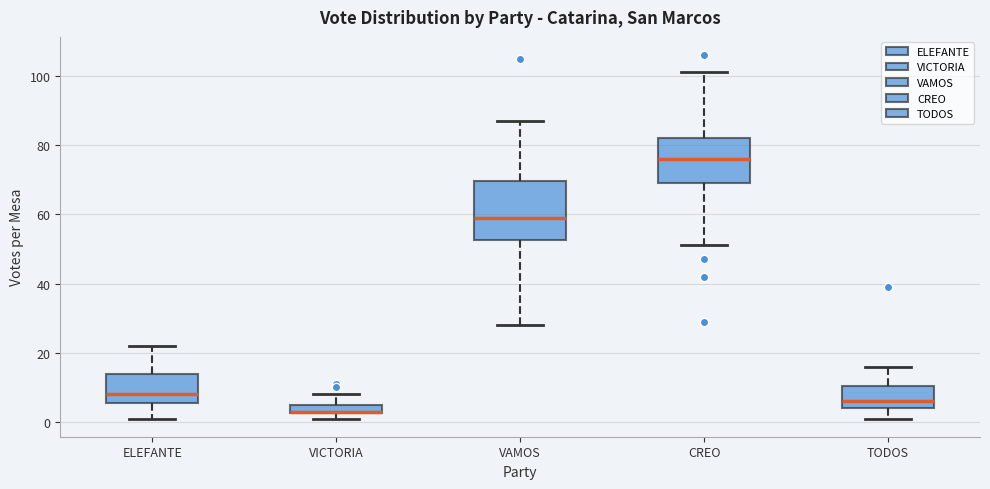

Which box is the tallest, from its lower edge to its upper edge?

VAMOS